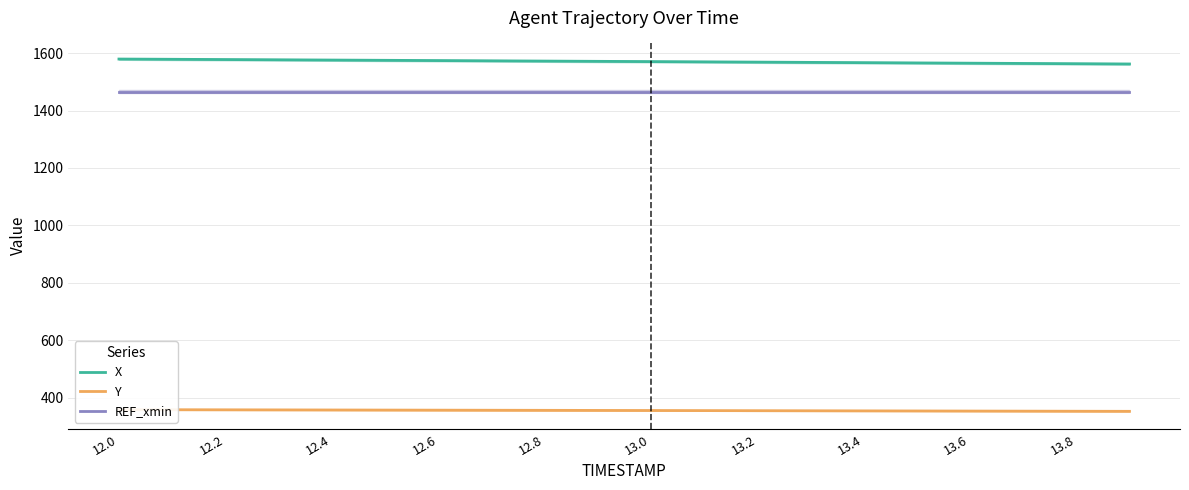

Which series has the largest total across all categories?

X